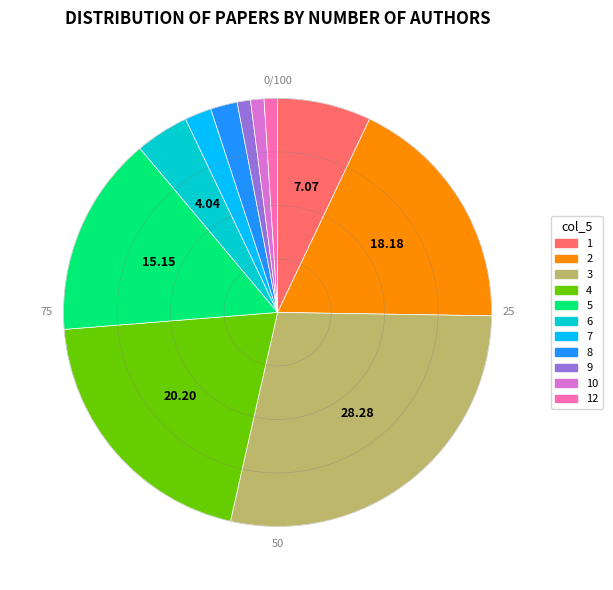

Is there any slice that represents more than half of the pie?

No